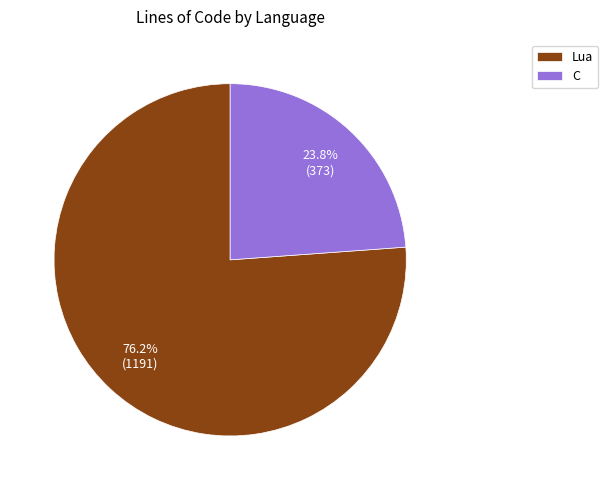

Is it true that C is 38% of the pie?

False